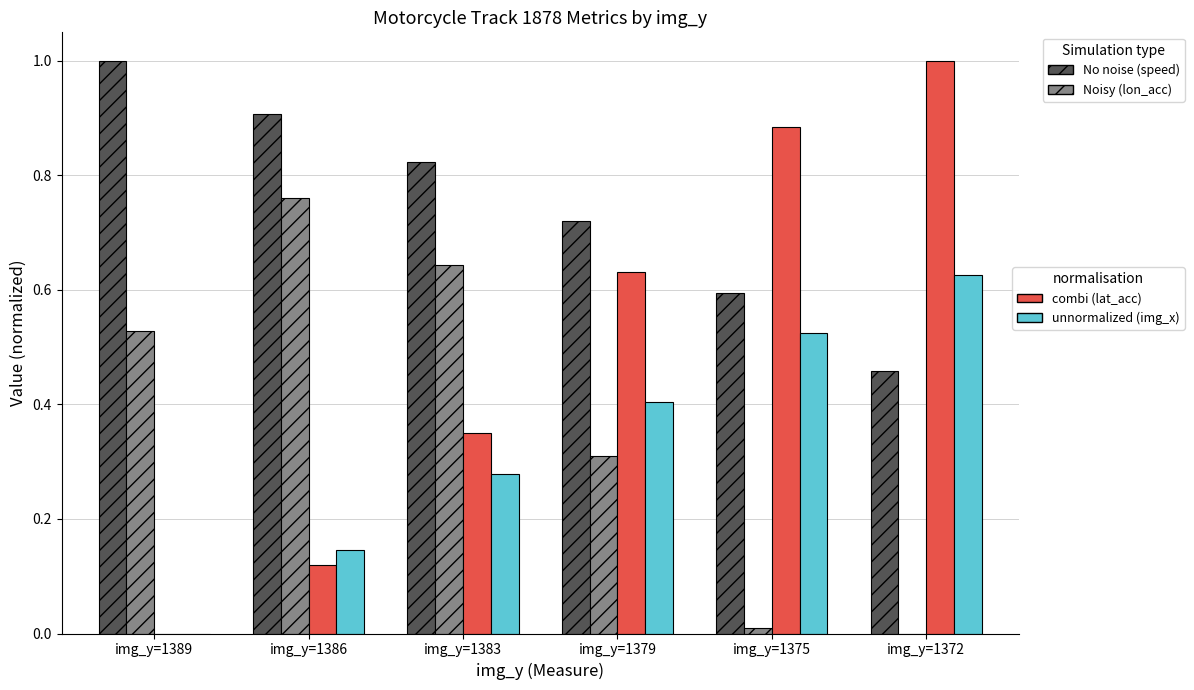

What is the total value across all series at img_y=1375?

2.0